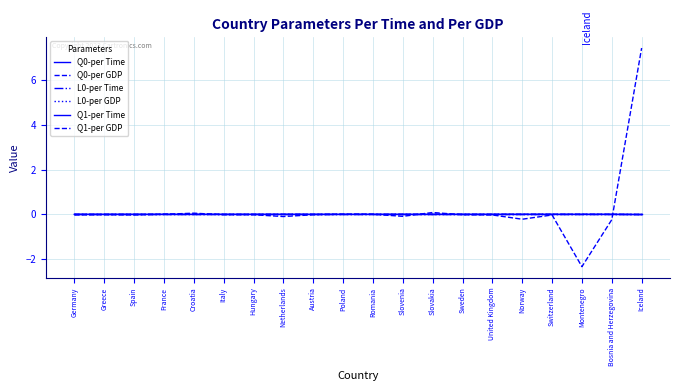

What is the minimum value for Q0-per GDP?

-2.3